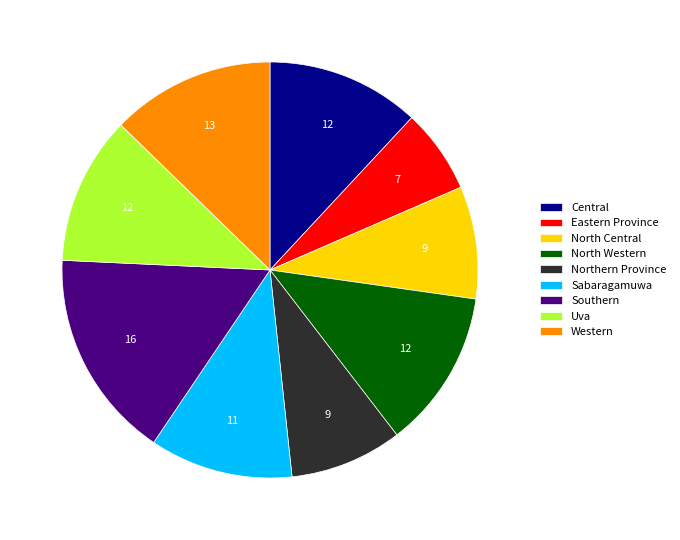

Which has a higher value, North Western or North Central?

North Western